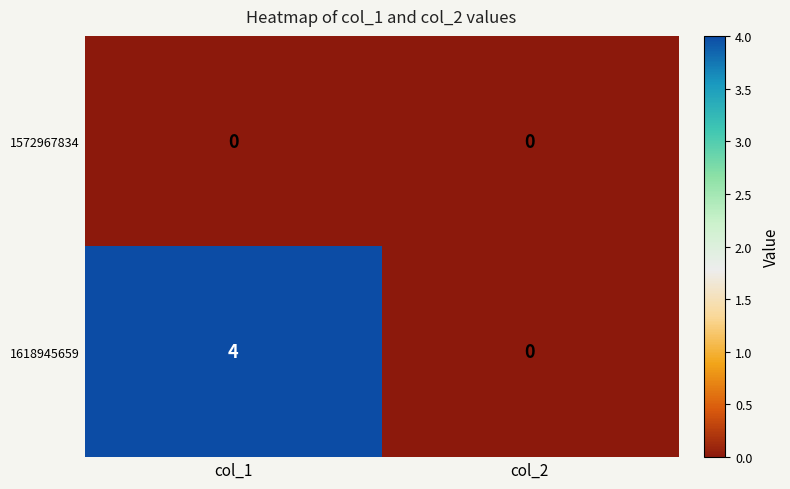

Which series changed the most between col_1 and col_2?

1618945659